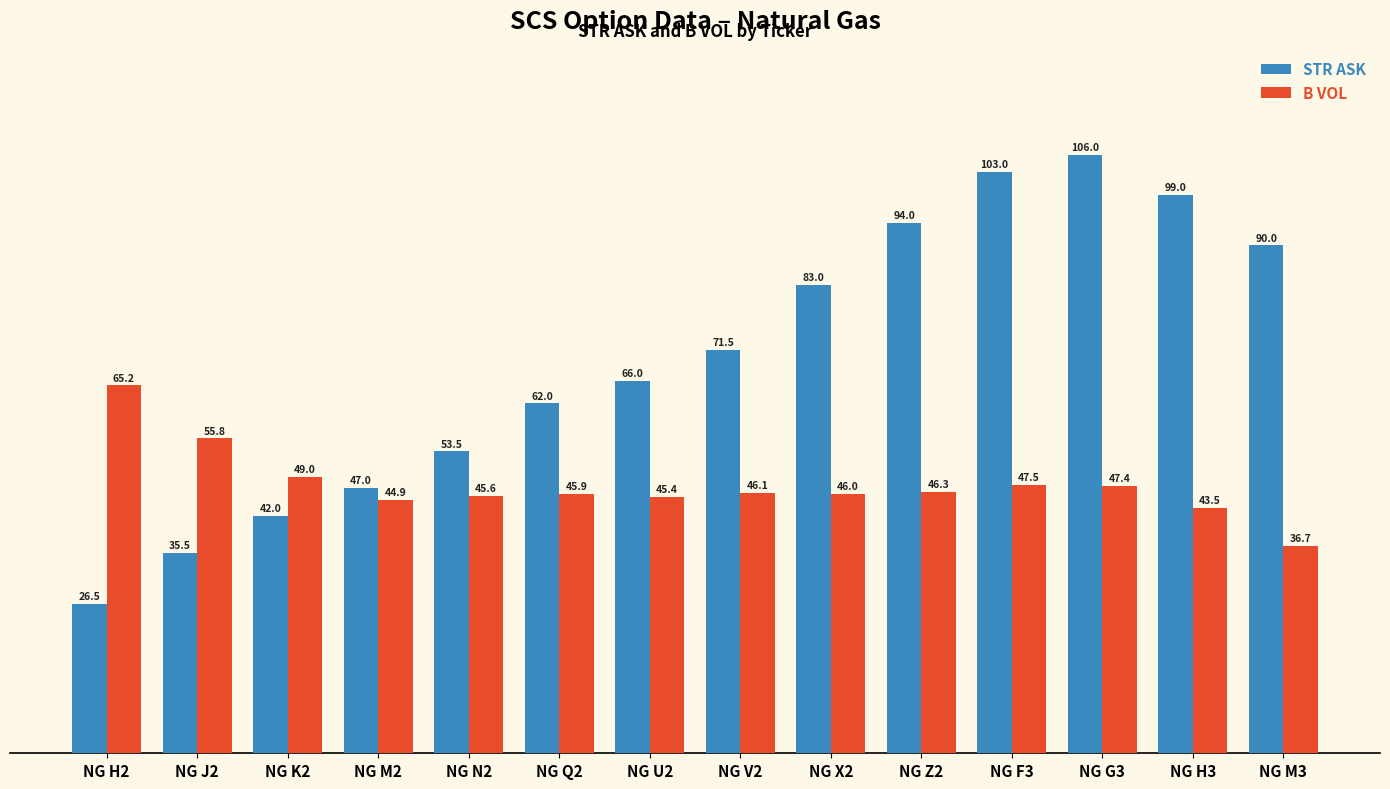

What is the sum of all STR ASK values?

979.0